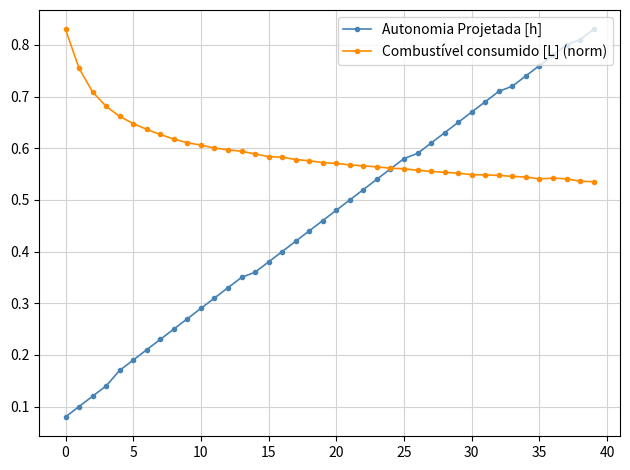

True or false: Combustível consumido [L] (norm) and Autonomia Projetada [h] cross at least once.

True